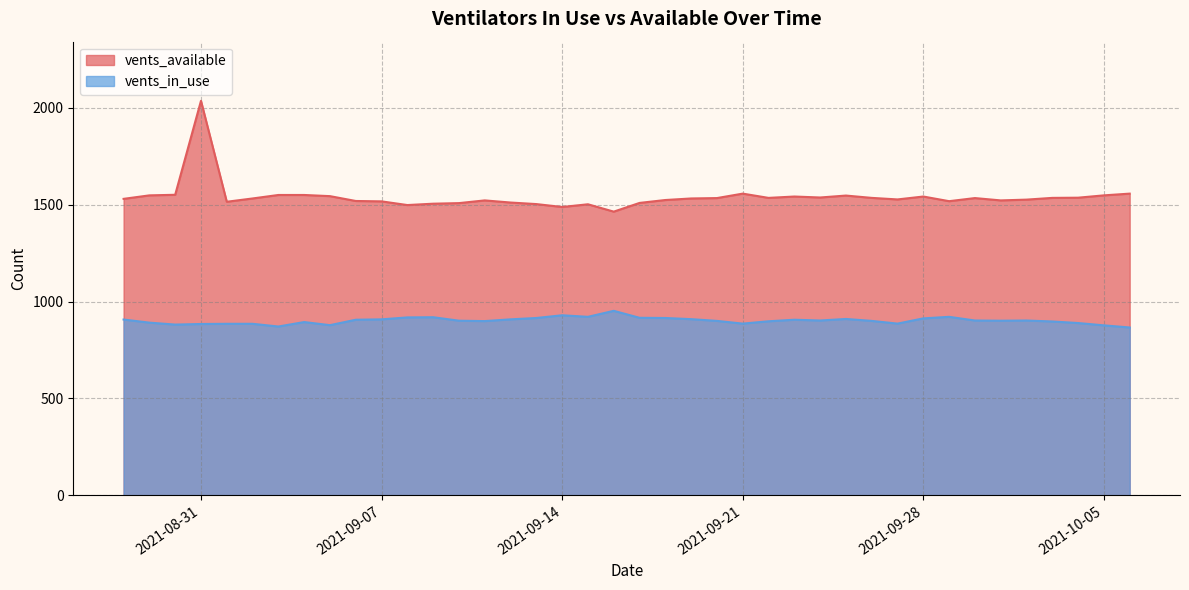

What is the average value of the vents_available series?

1540